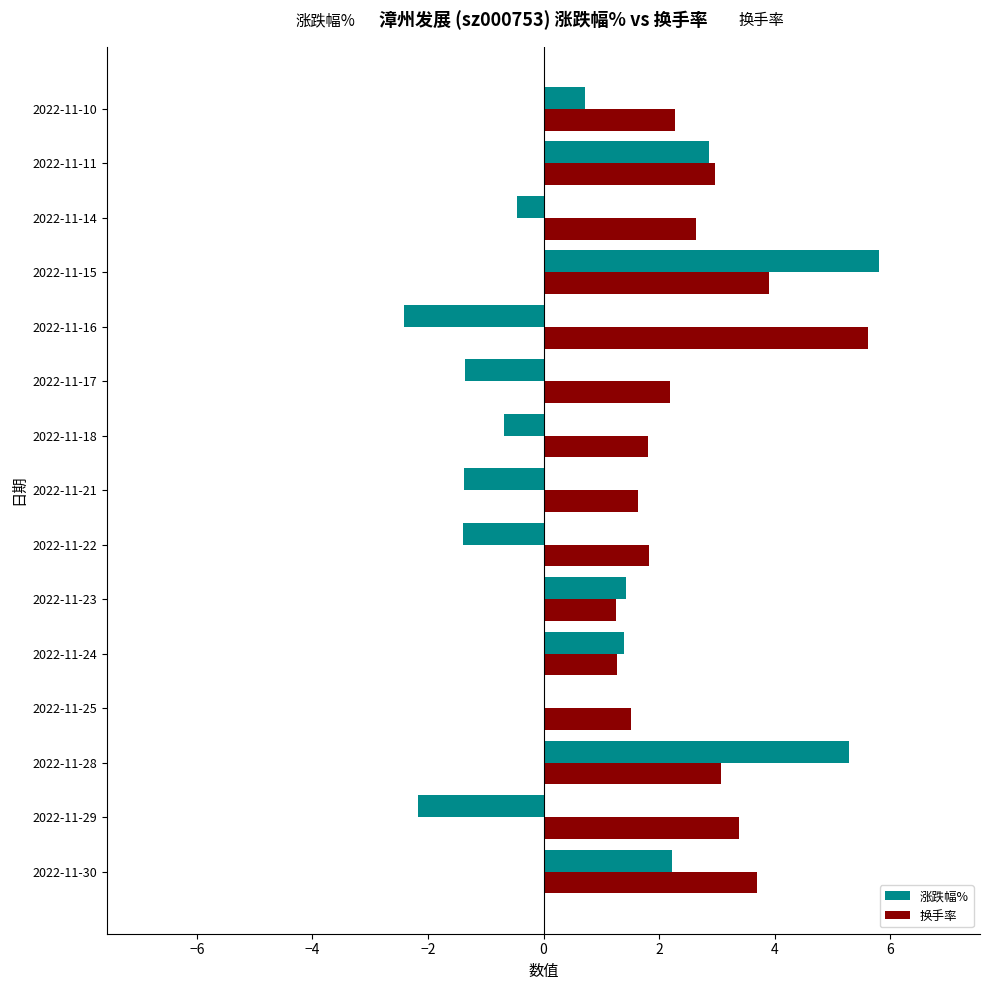

What is the average value of the 涨跌幅% series?

0.7